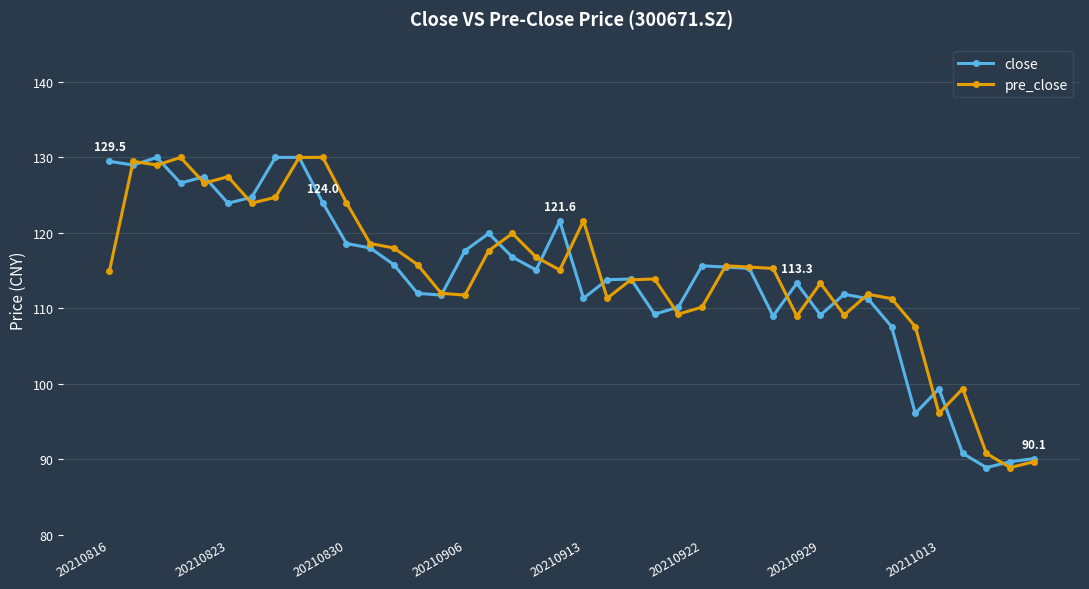

What is the difference between the second highest and minimum values in the close series?

41.1